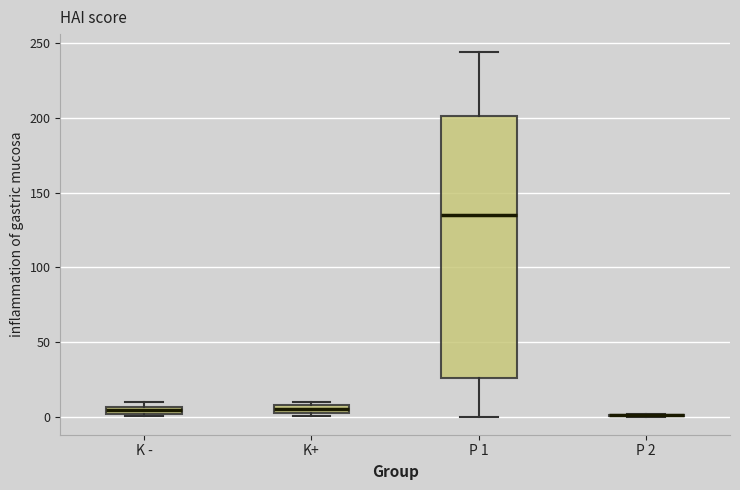

Comparing the boxes themselves (not the whiskers), which one is the tallest?

P 1